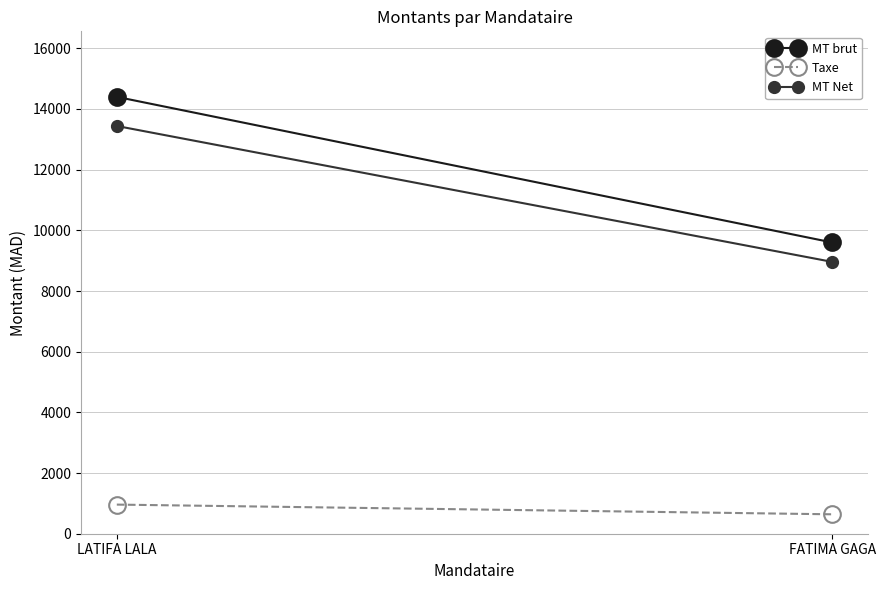

At which label does Taxe reach its minimum?

FATIMA GAGA